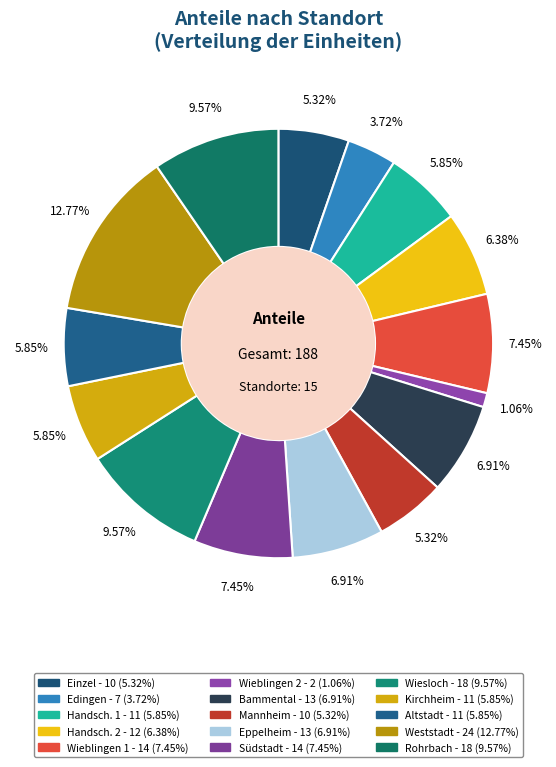

To the nearest percent, what percentage of the pie is Bammental?

7%